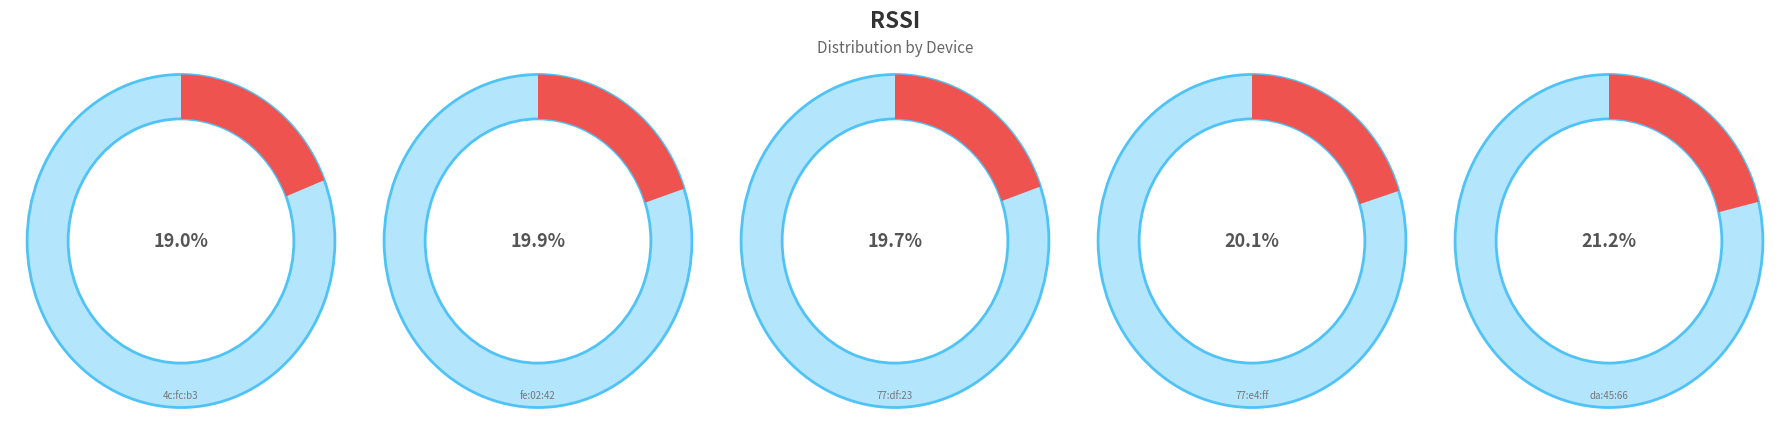

Count the number of slices in the pie.

5